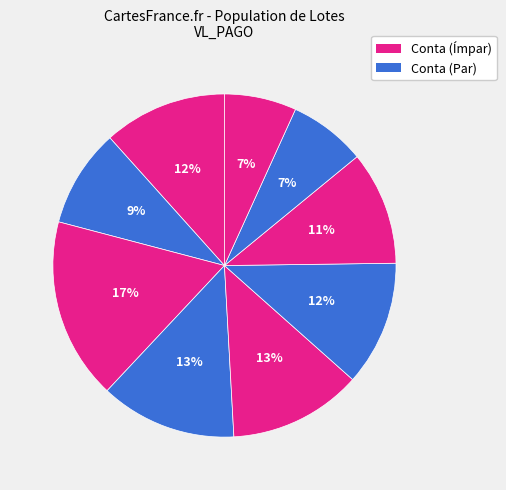

How many segments does this pie chart have?

9